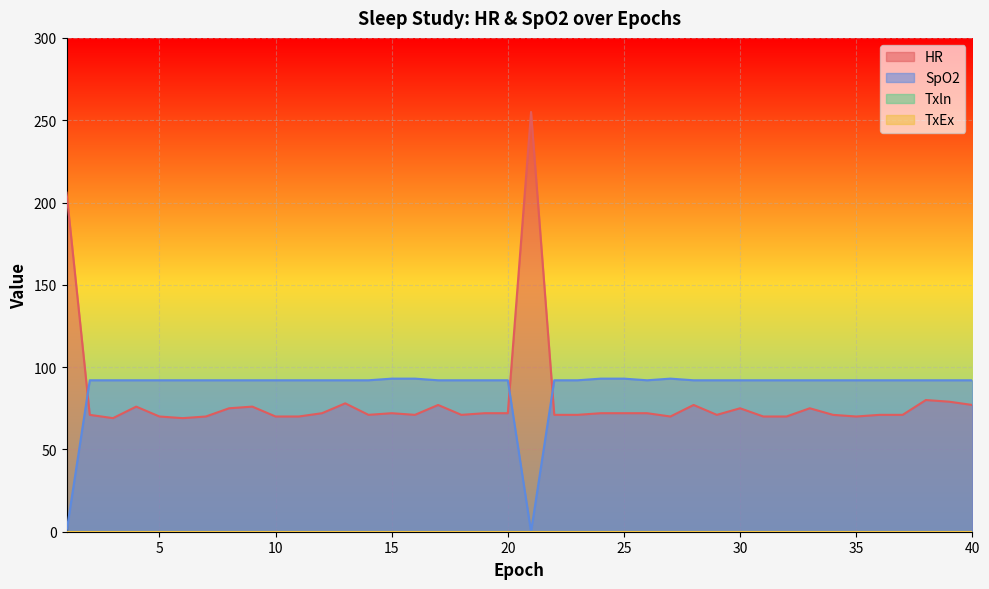

What is the value of the HR point at the 3rd from the left?

69